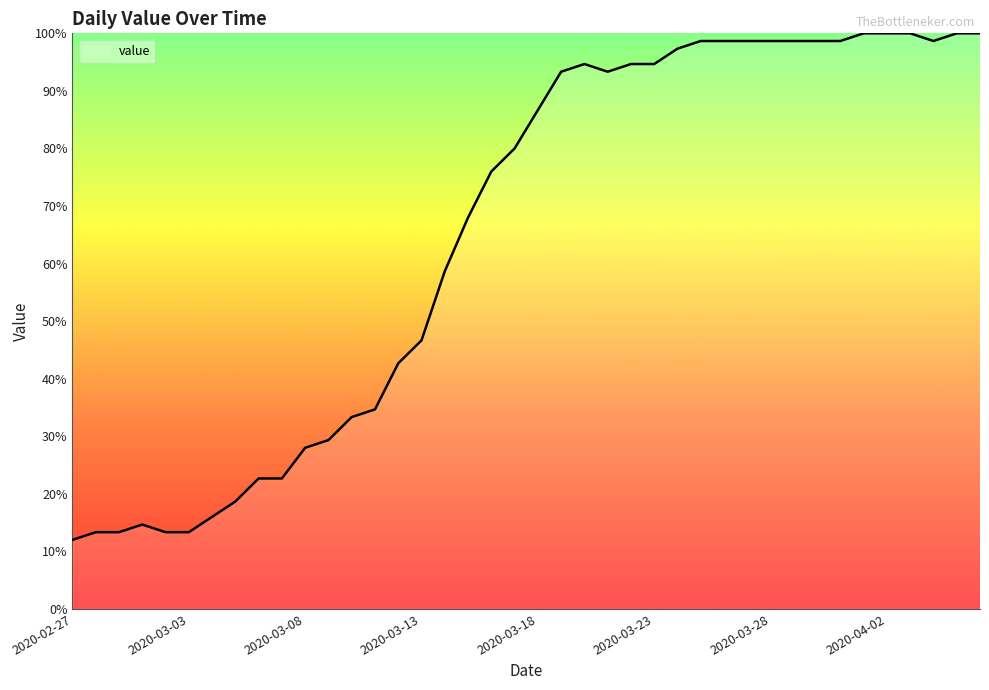

What is the difference between the maximum and minimum values?

88.0